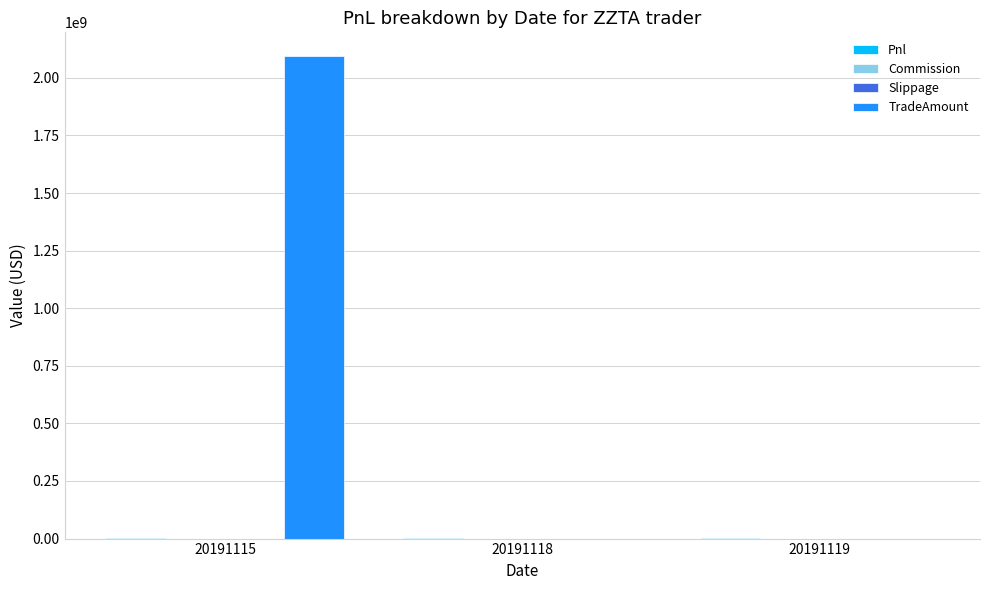

What is the maximum value shown in the chart?

2092934750.0